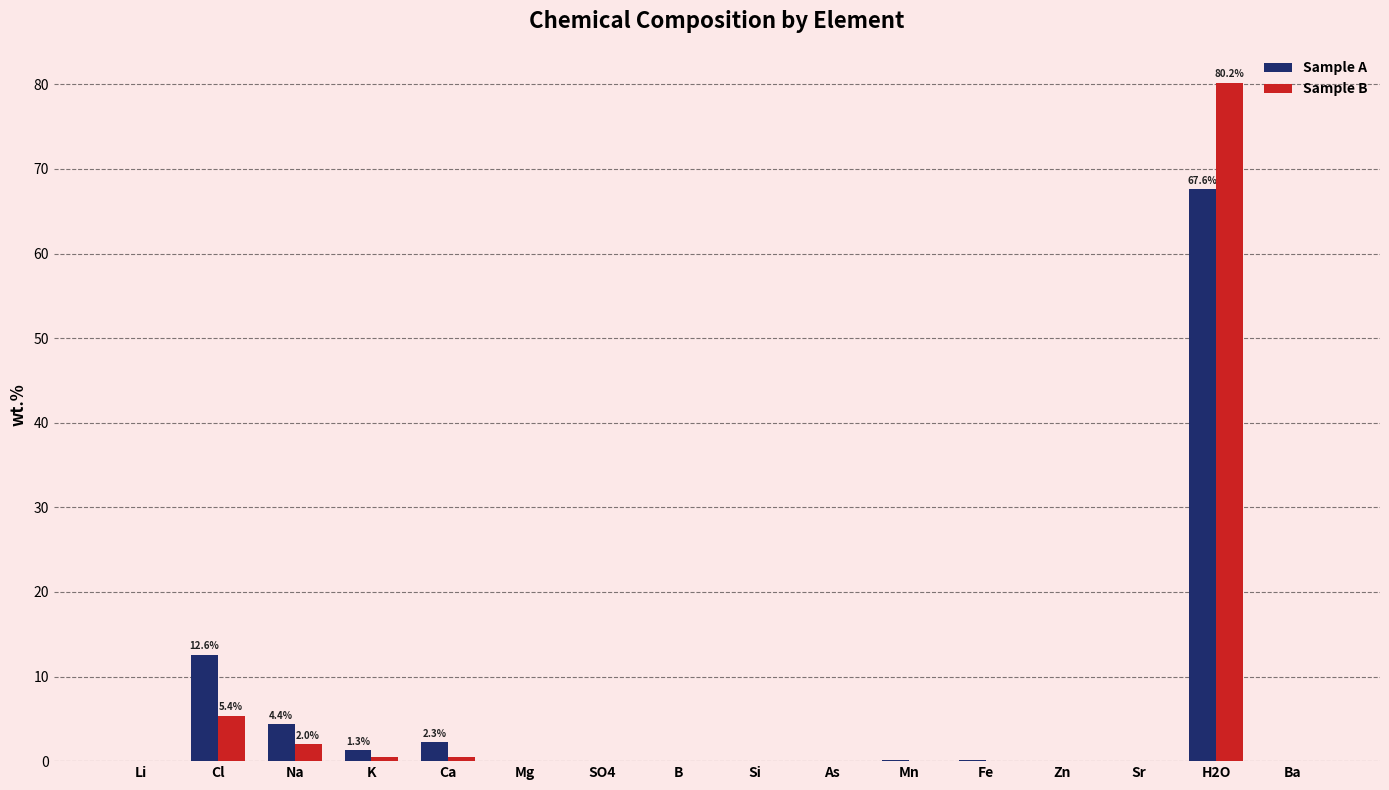

What is the sum of all Sample B values?

88.5